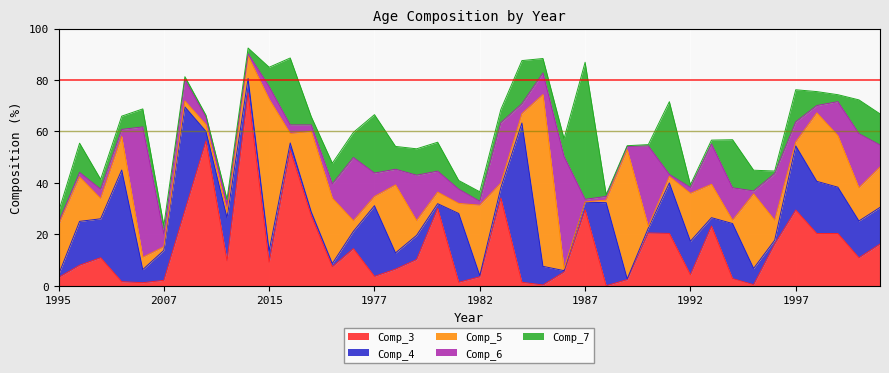

How many distinct data groups are displayed?

5